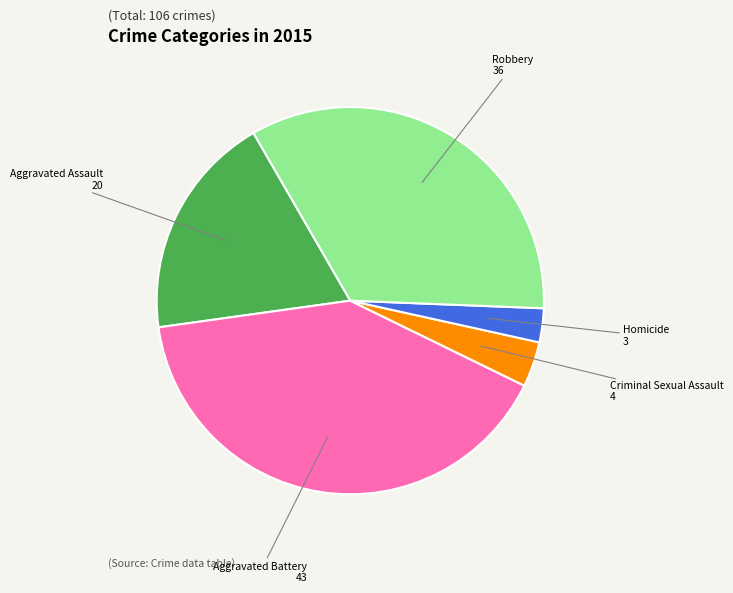

How many segments does this pie chart have?

5